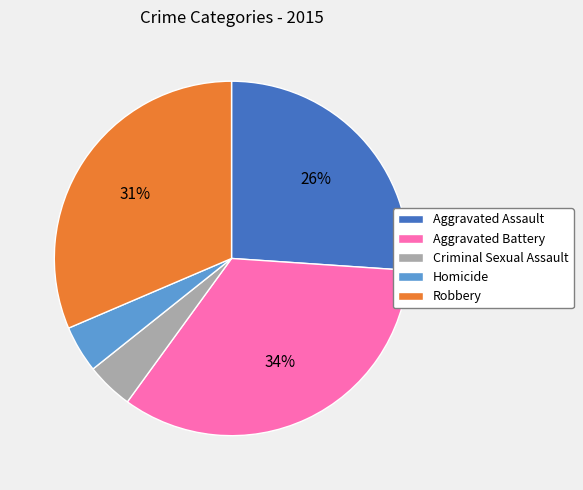

How many segments does this pie chart have?

5